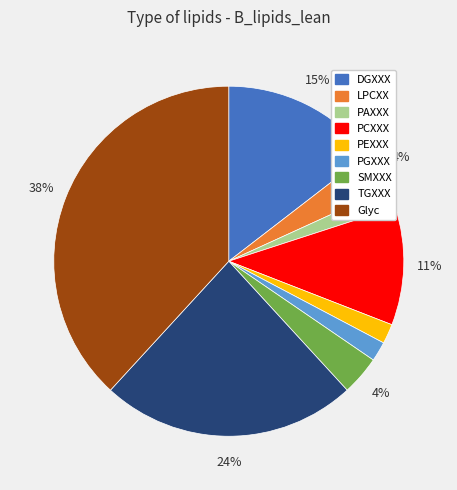

Is PAXXX the majority of the pie?

No